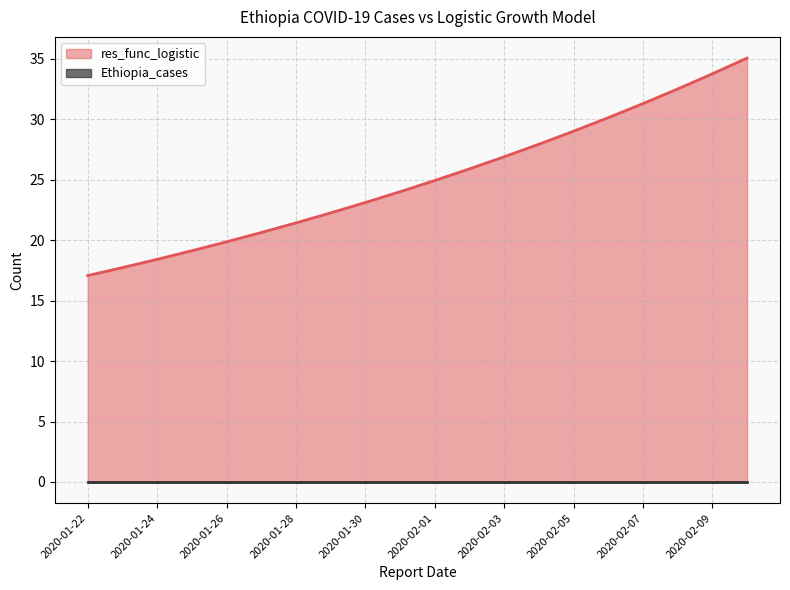

Reading right to left, list all the values displayed in this chart.

2020-02-10=35.1	2020-02-09=33.8	2020-02-08=32.5	2020-02-07=31.3	2020-02-06=30.1	2020-02-05=29.0	2020-02-04=27.9	2020-02-03=26.9	2020-02-02=25.9	2020-02-01=24.9	2020-01-31=24.0	2020-01-30=23.1	2020-01-29=22.3	2020-01-28=21.4	2020-01-27=20.6	2020-01-26=19.9	2020-01-25=19.1	2020-01-24=18.4	2020-01-23=17.7	2020-01-22=17.1